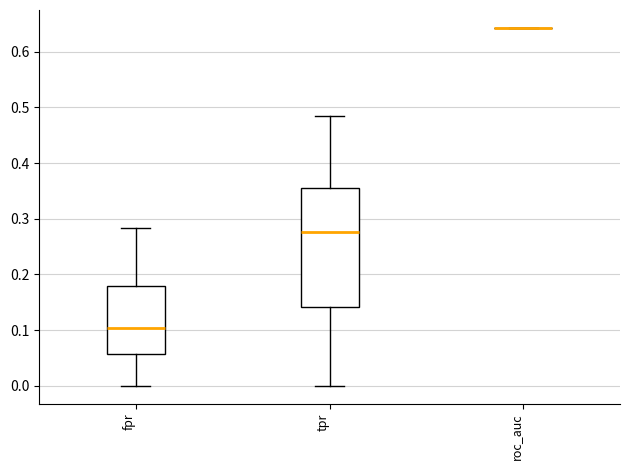

Comparing the boxes themselves (not the whiskers), which one is the tallest?

tpr